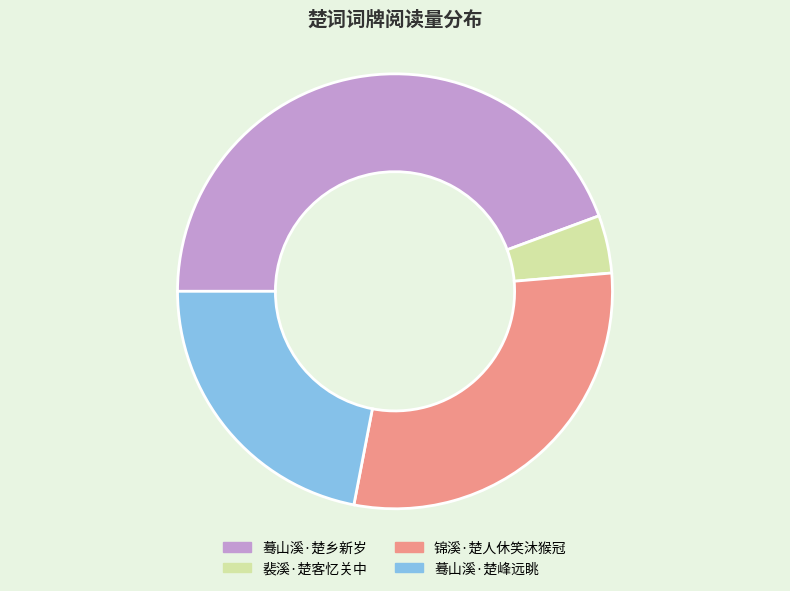

Is the sum of 裴溪·楚客忆关中 and 锦溪·楚人休笑沐猴冠 greater than half?

No